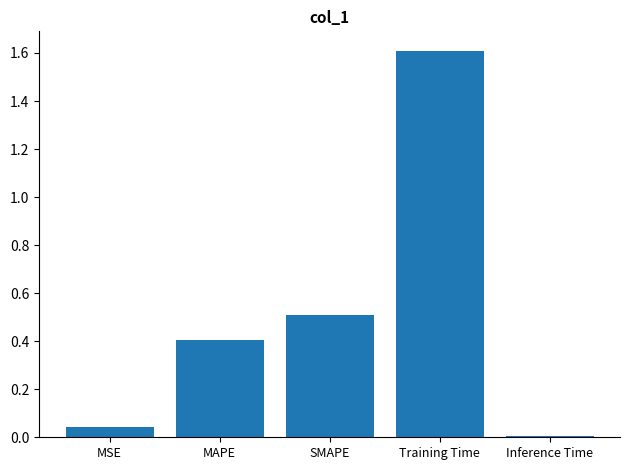

What is the label of the 3rd bar from the left?

SMAPE